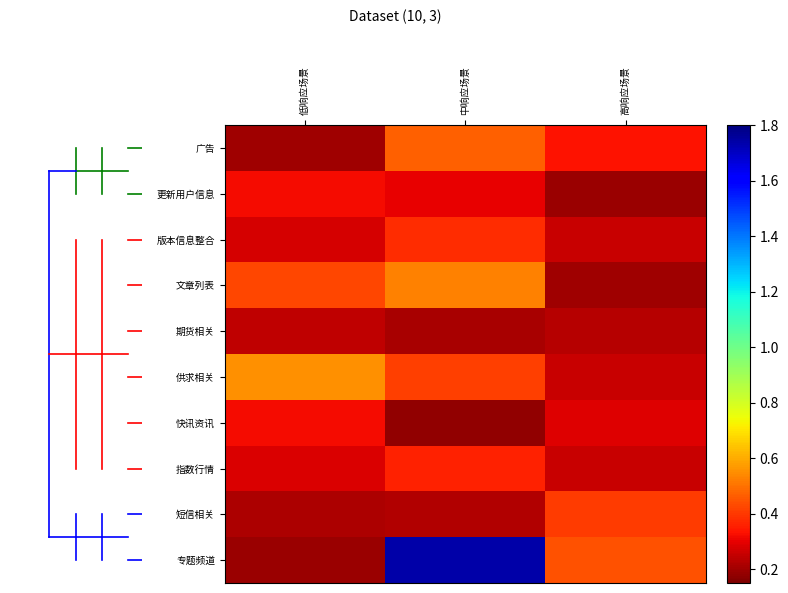

Which label corresponds to the largest value in the chart?

中响应场景